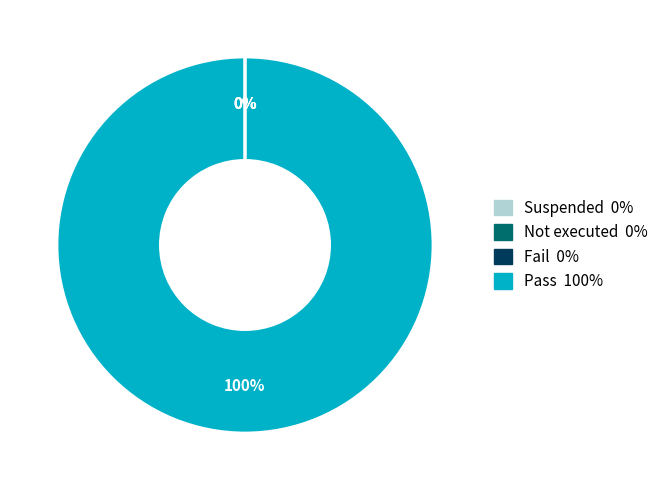

To the nearest percent, what is the average slice percentage?

25%